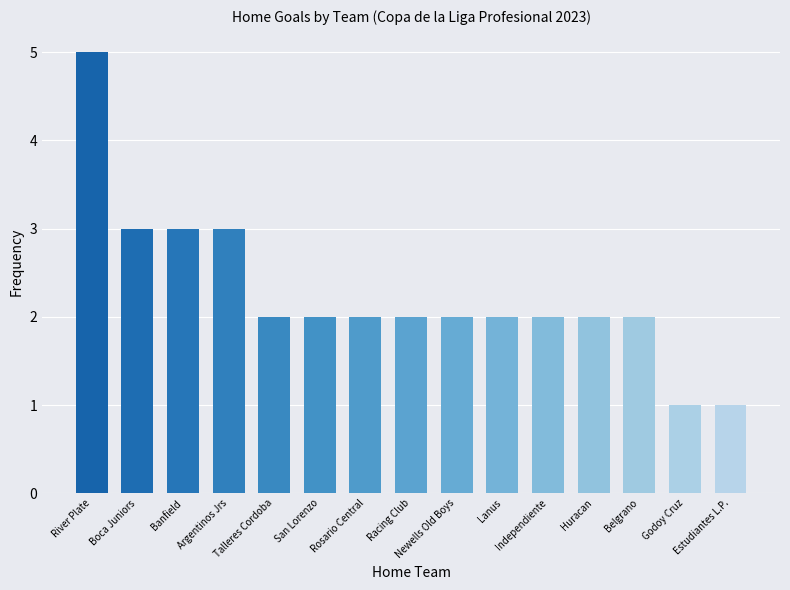

What is the maximum value shown in the chart?

5